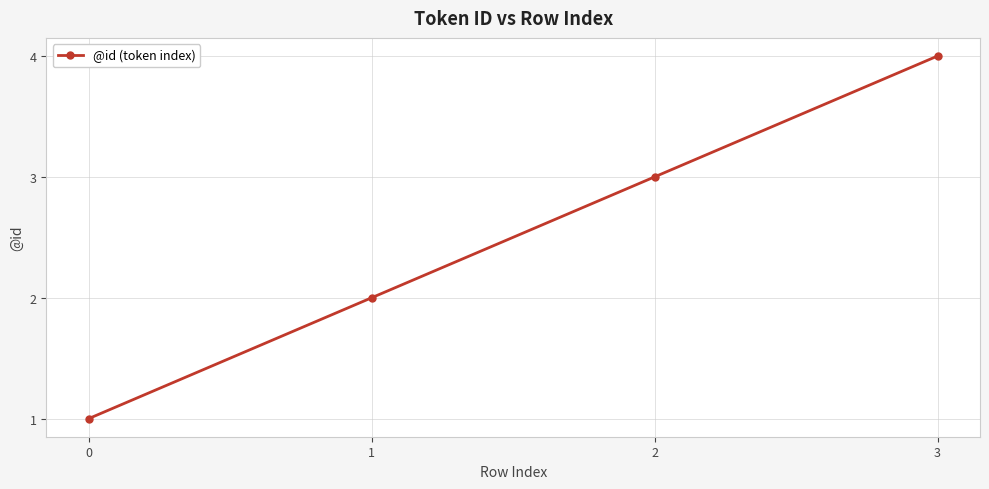

True or false: the data has more than 0 interior local peaks.

False